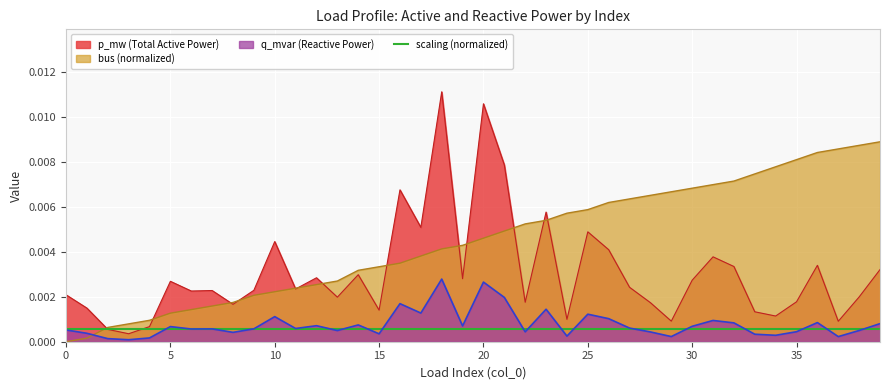

At which category does the chart reach its peak across all series?

18